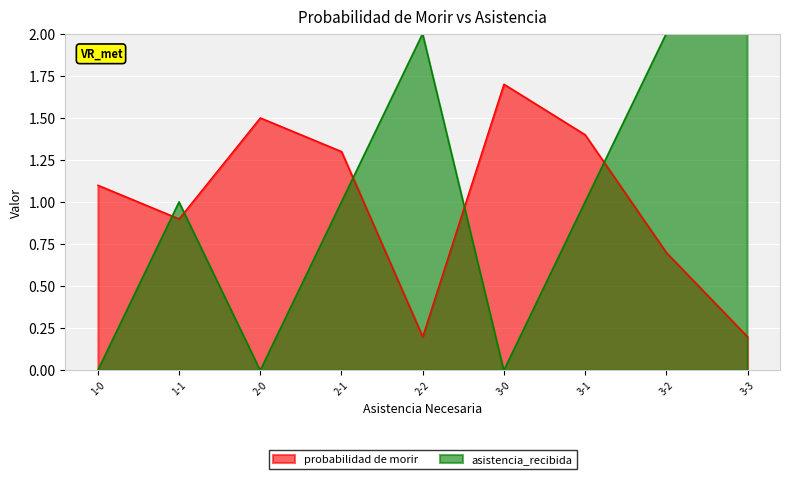

How many values in the asistencia_recibida series exceed 1?

3